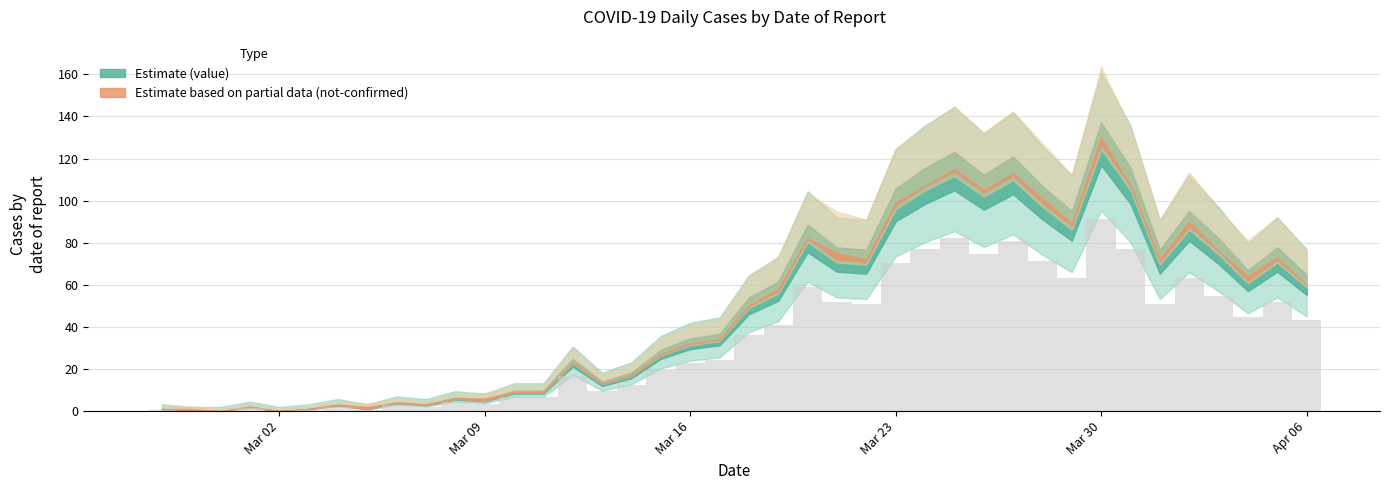

True or false: value has a value of 98 at 2020-03-23.

True